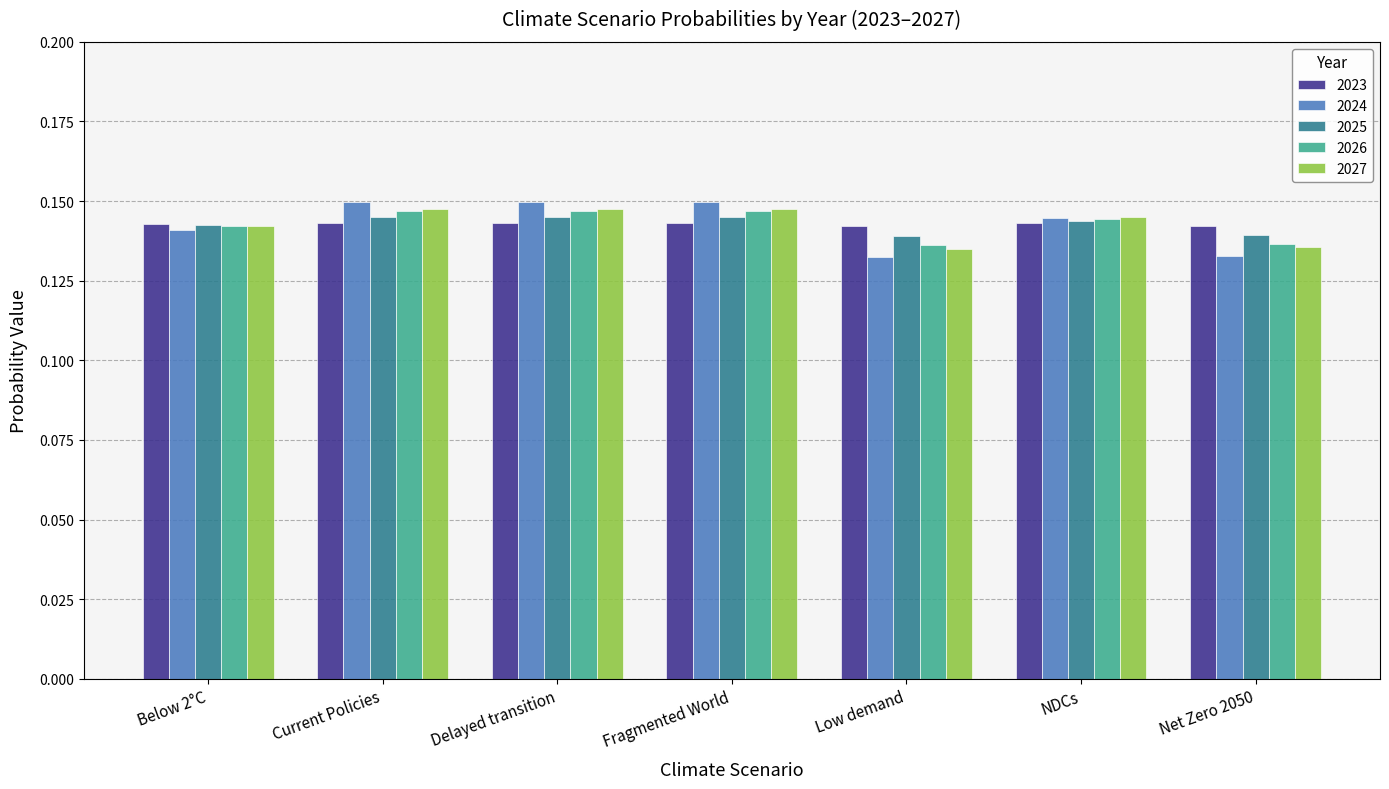

At how many categories does at least one series exceed 0?

7